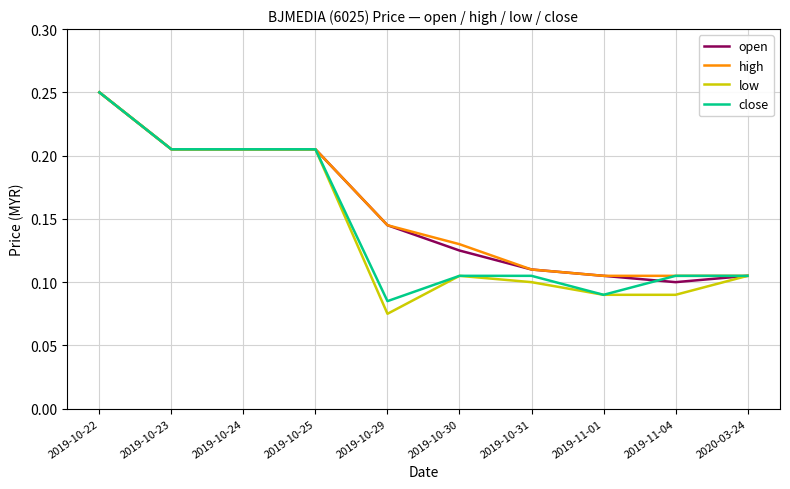

Is the value of high at 2019-10-23 greater than the value of open at 2019-11-04?

Yes